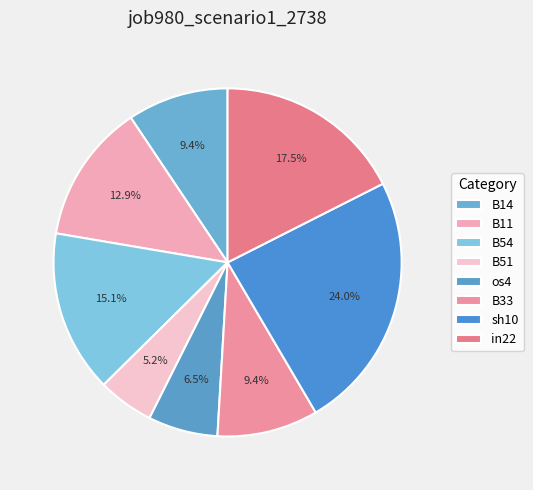

To the nearest percent, what portion does B54 represent?

15%